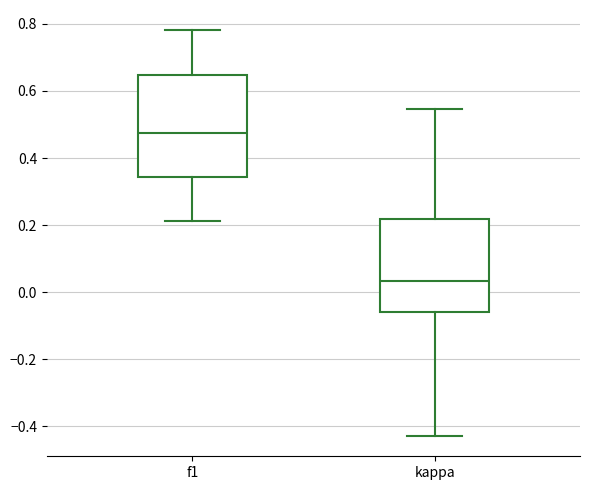

Which box's median line is the lowest?

kappa